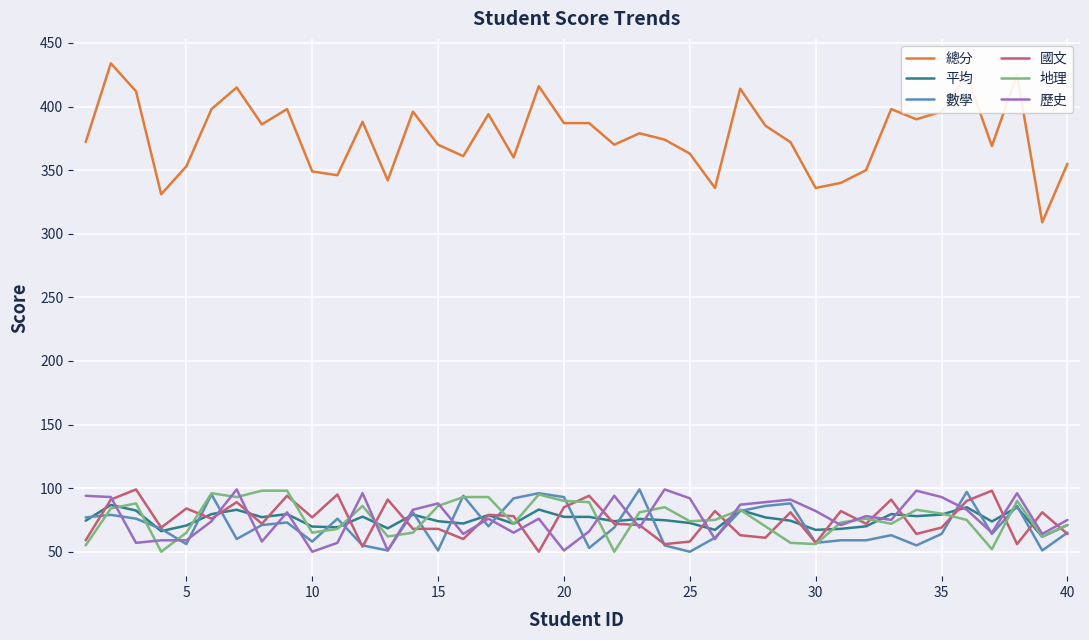

How many categories are shown in the chart?

40